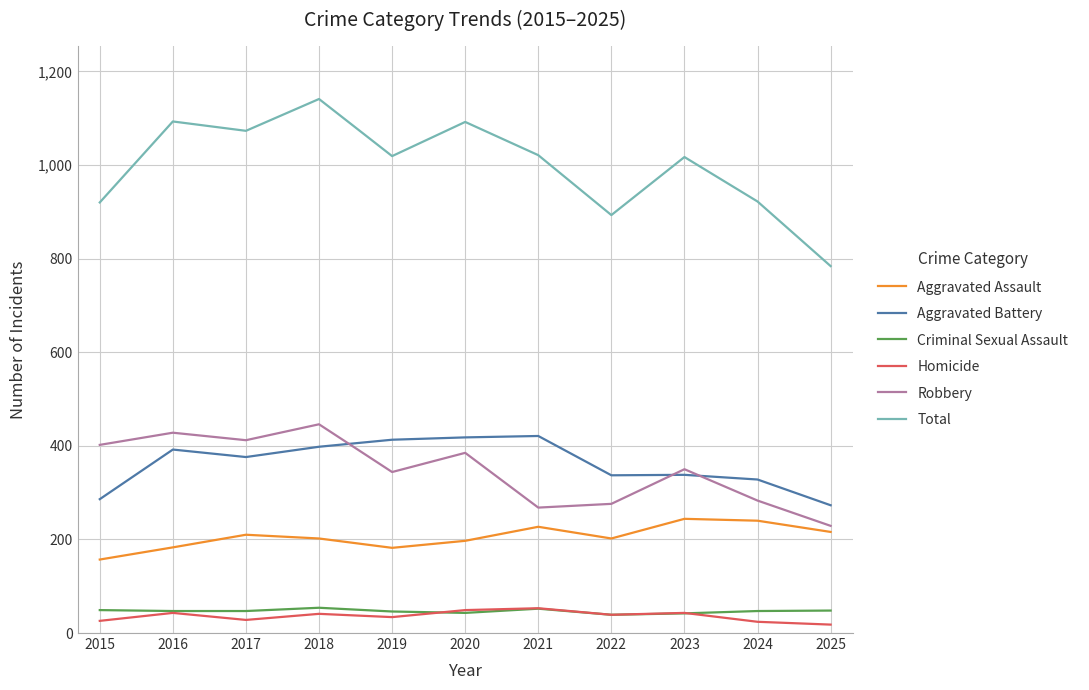

What is the sum of the Criminal Sexual Assault values at 2015 and 2023?

91